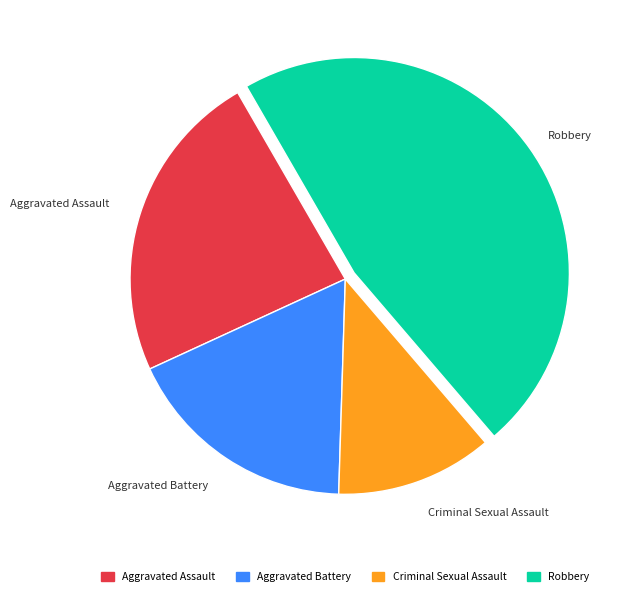

Which has a higher value, Robbery or Criminal Sexual Assault?

Robbery